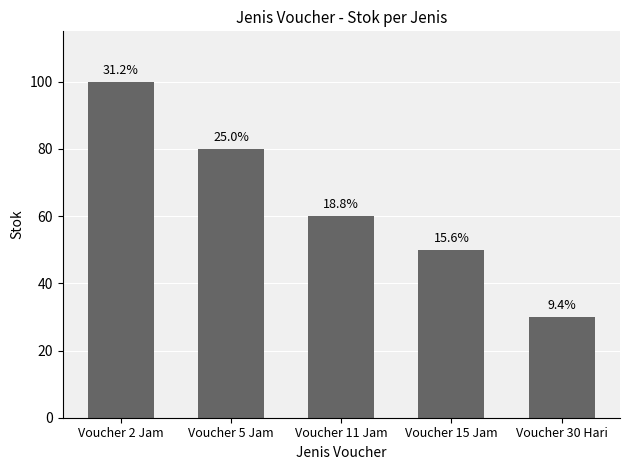

Rank the categories by value from highest to lowest.

Voucher 2 Jam, Voucher 5 Jam, Voucher 11 Jam, Voucher 15 Jam, Voucher 30 Hari